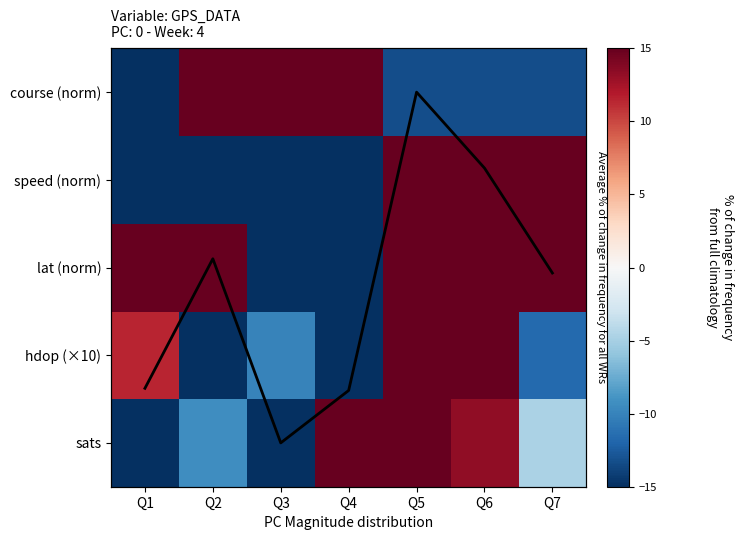

List the series in order of their peak value, highest first.

hdop (×10), lat (norm), sats, course (norm), speed (norm), Mean % change